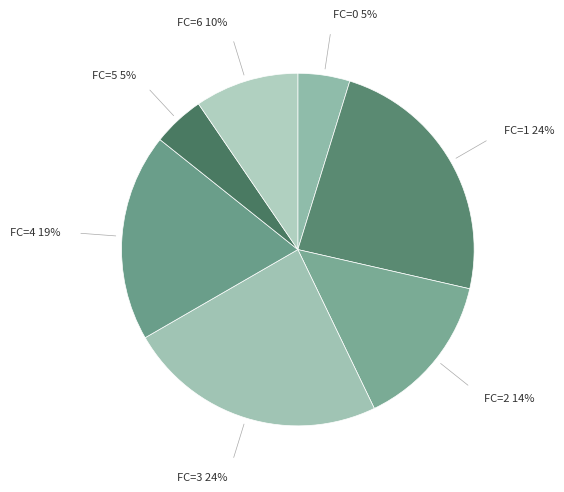

Is there a majority slice in this chart?

No